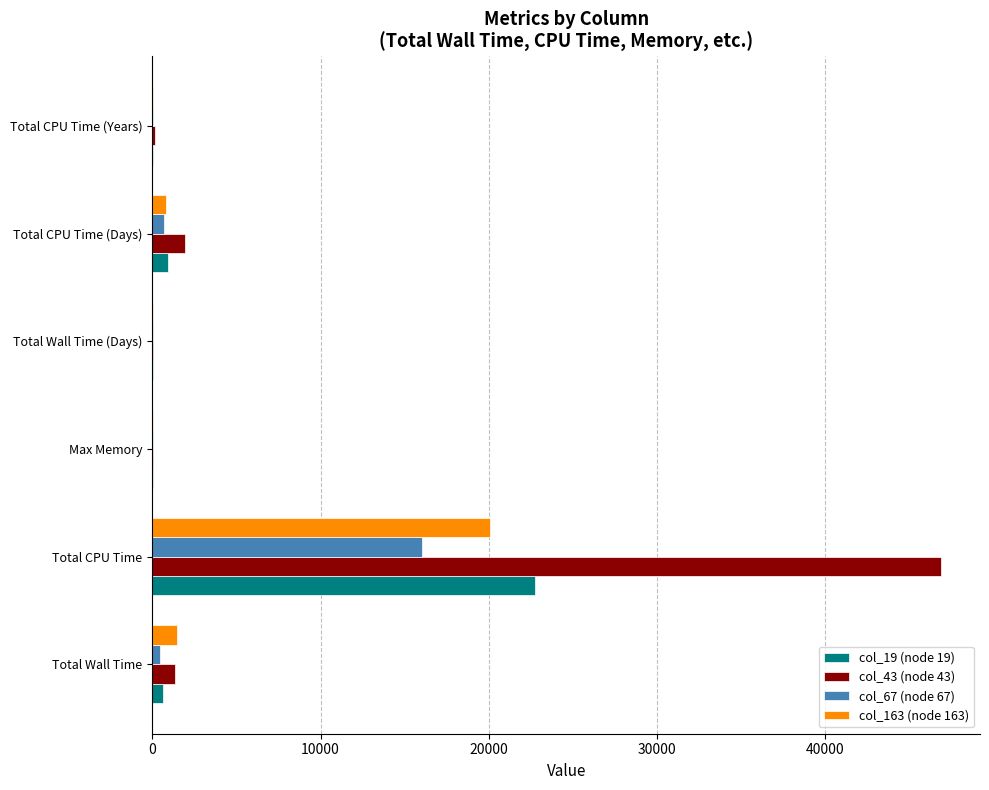

What is the maximum value shown in the chart?

46860.5